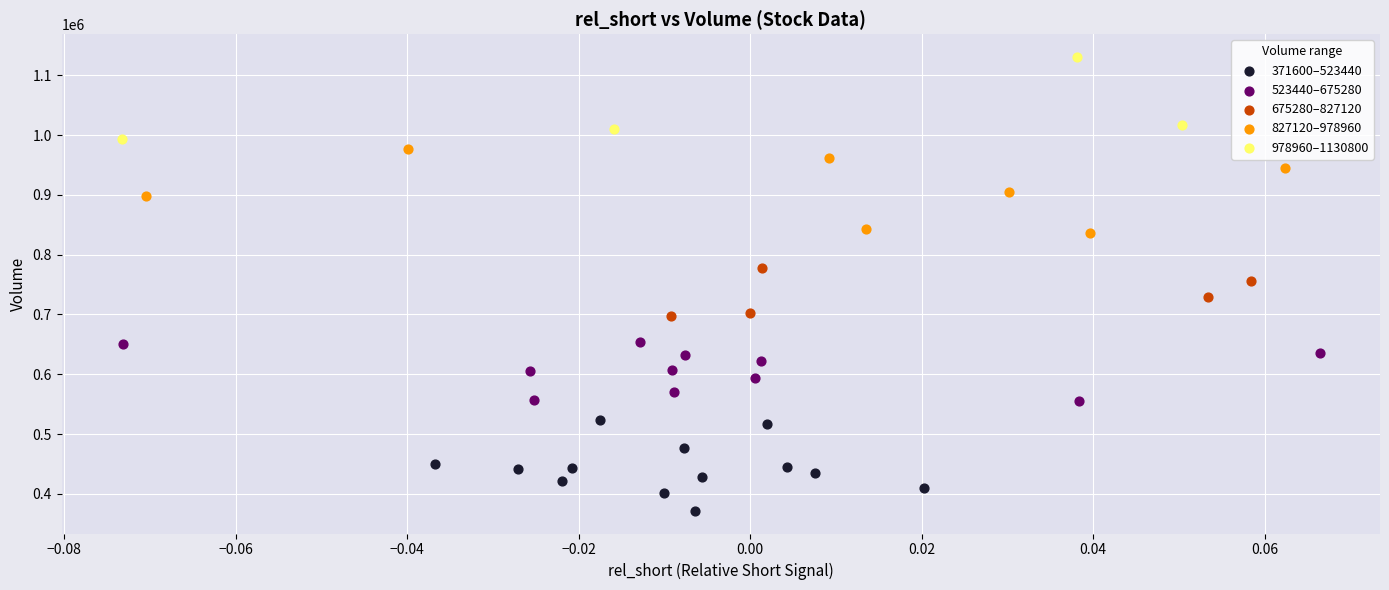

Which series contains the highest Y value?

978960–1130800